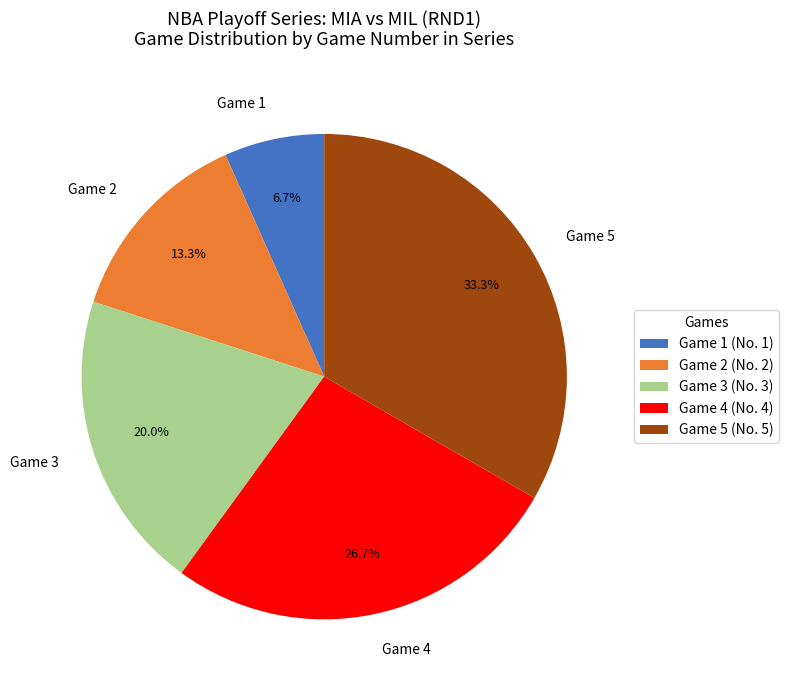

Which slice is the largest?

Game 5